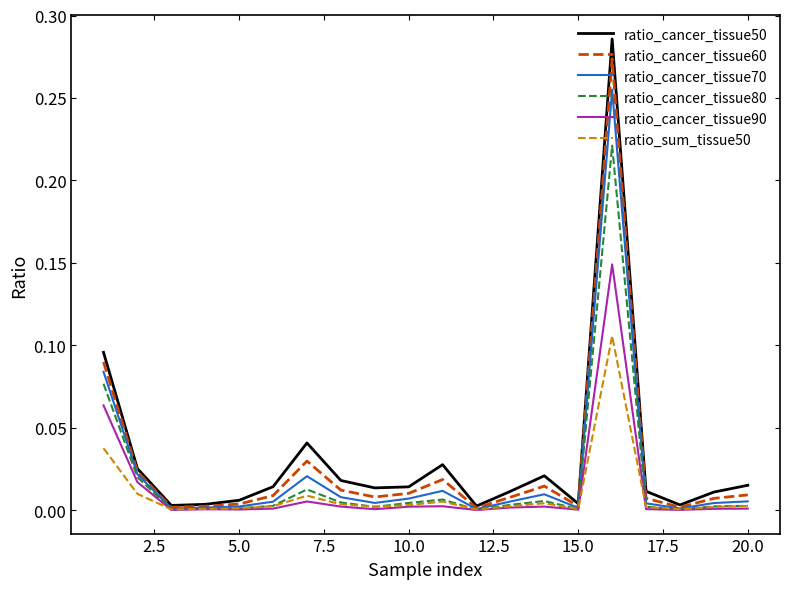

Which series has the largest range (max minus min)?

ratio_cancer_tissue50